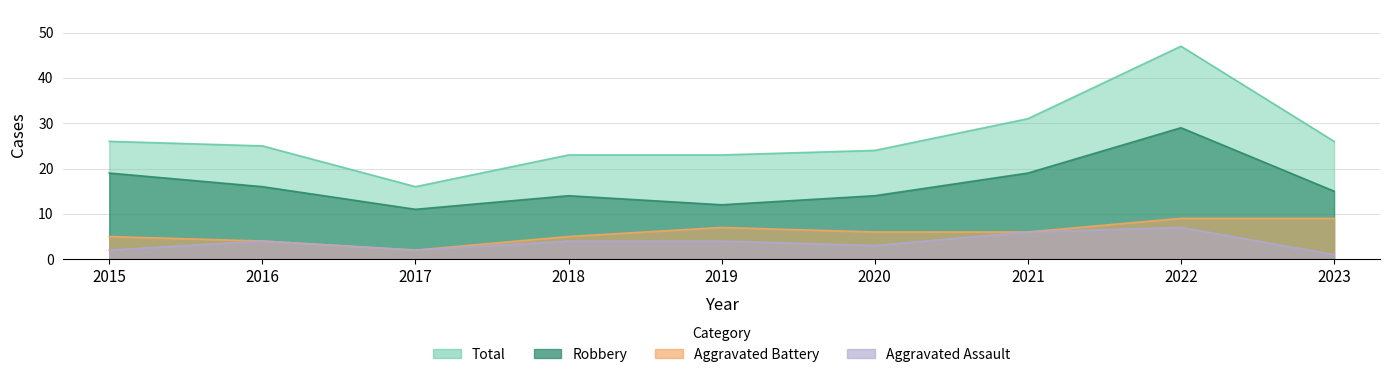

Reading left to right, list all the values displayed in this chart.

Aggravated Assault: 2	4	2	4	4	3	6	7	1
Aggravated Battery: 5	4	2	5	7	6	6	9	9
Robbery: 19	16	11	14	12	14	19	29	15
Total: 26	25	16	23	23	24	31	47	26